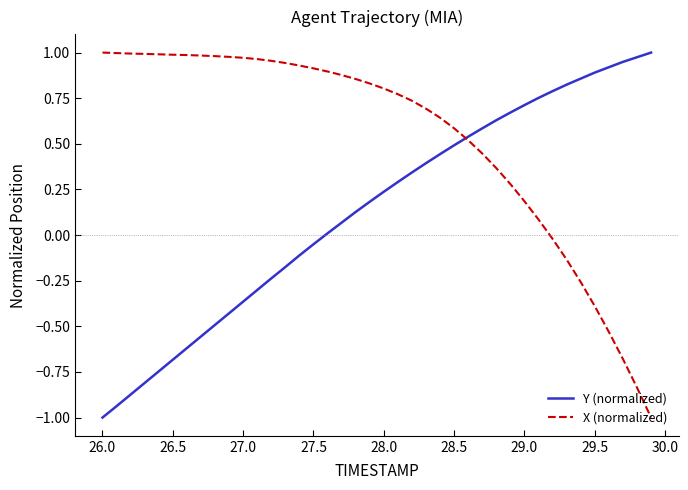

What are all the series names shown in the legend?

Y (normalized), X (normalized)